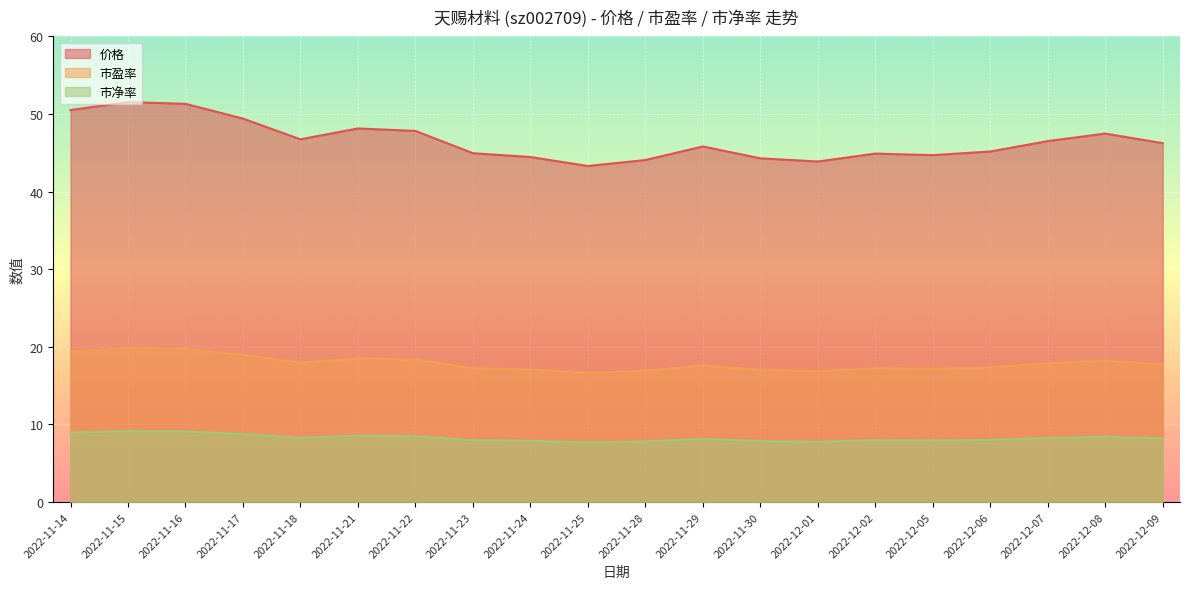

What position from the left is 2022-11-30?

13